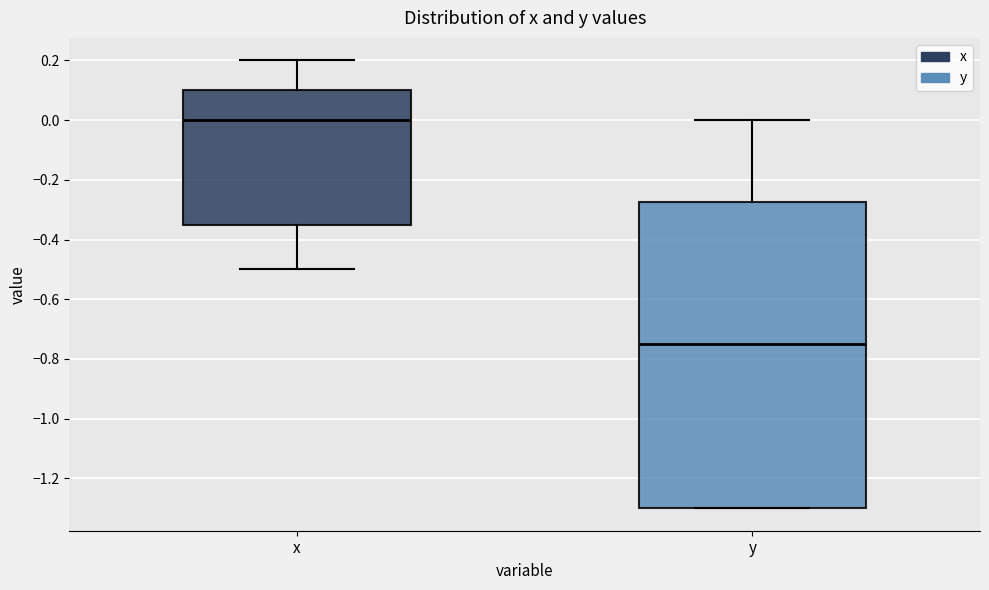

Which box's median line is the lowest?

y